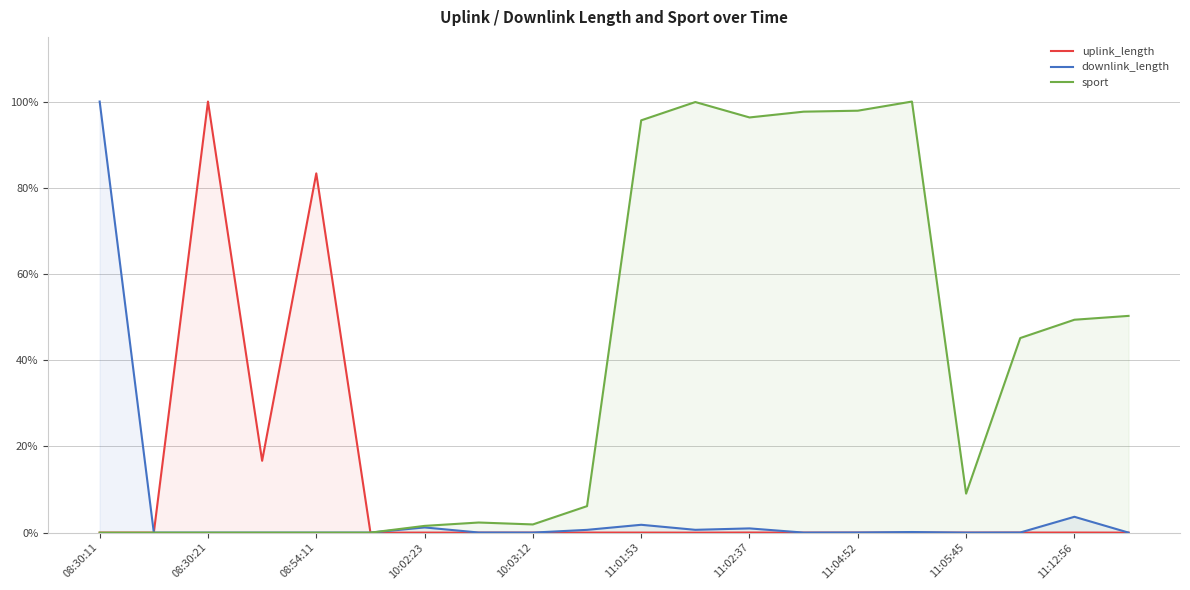

How many interior local valleys does the downlink_length series have?

5